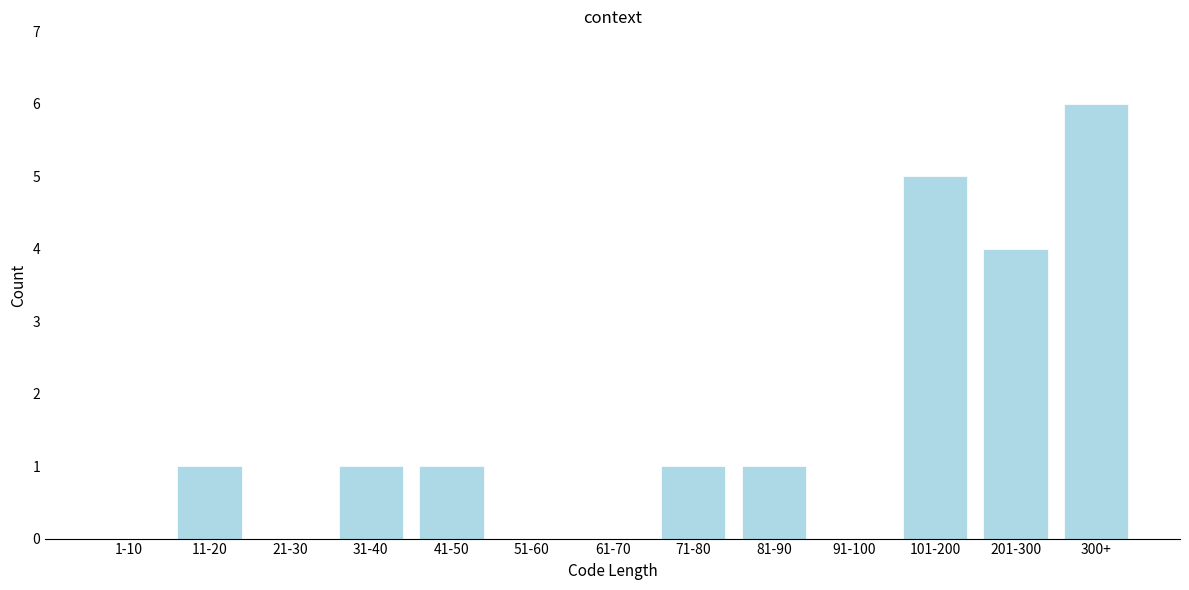

Reading right to left, what are all the values shown in this chart?

300+=6	201-300=4	101-200=5	91-100=0	81-90=1	71-80=1	61-70=0	51-60=0	41-50=1	31-40=1	21-30=0	11-20=1	1-10=0